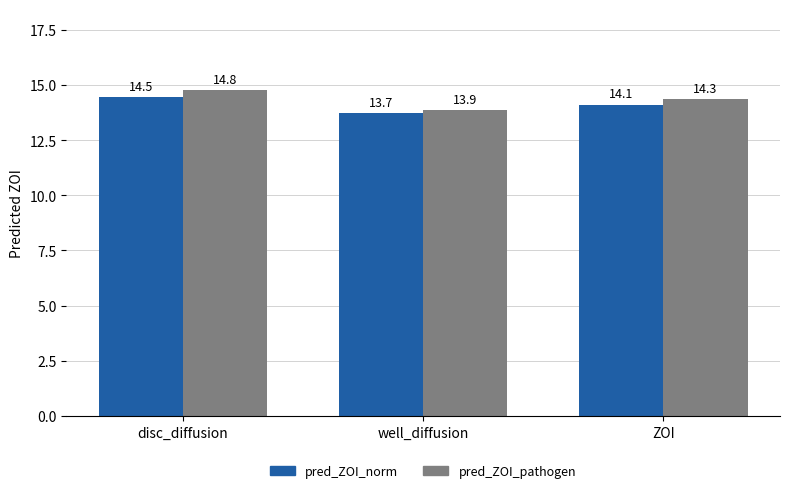

At which label does pred_ZOI_norm first exceed 14?

disc_diffusion